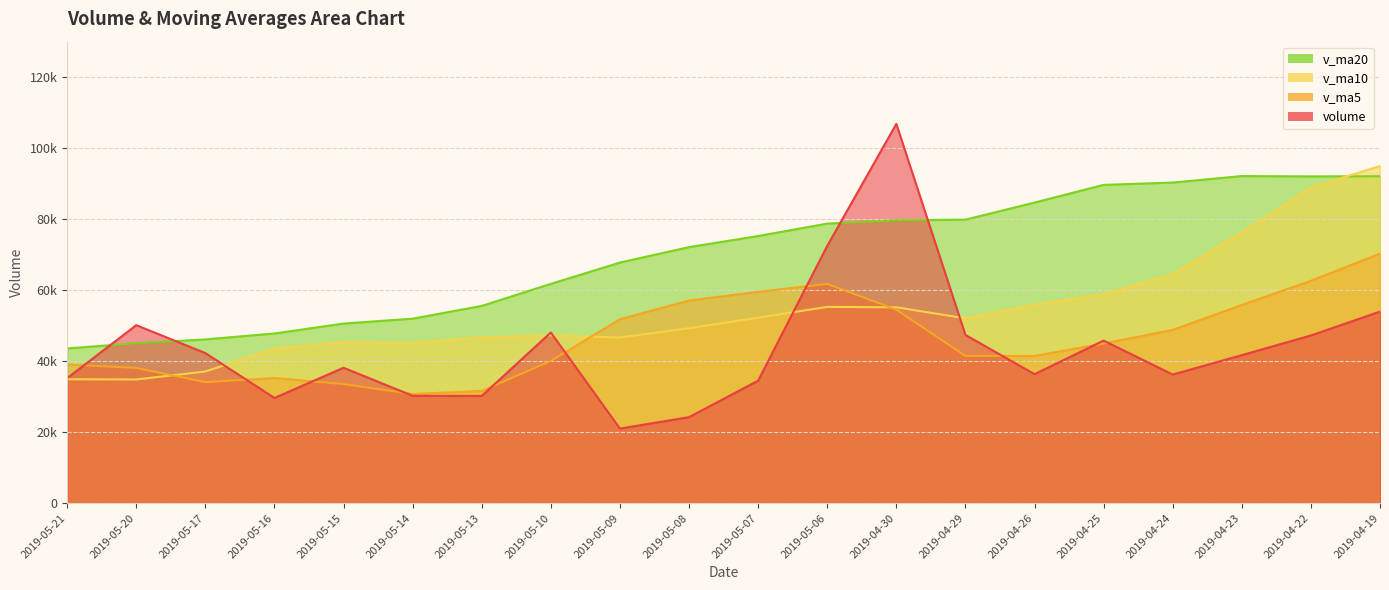

What is the difference between the maximum and minimum values in the v_ma10 series?

60145.3